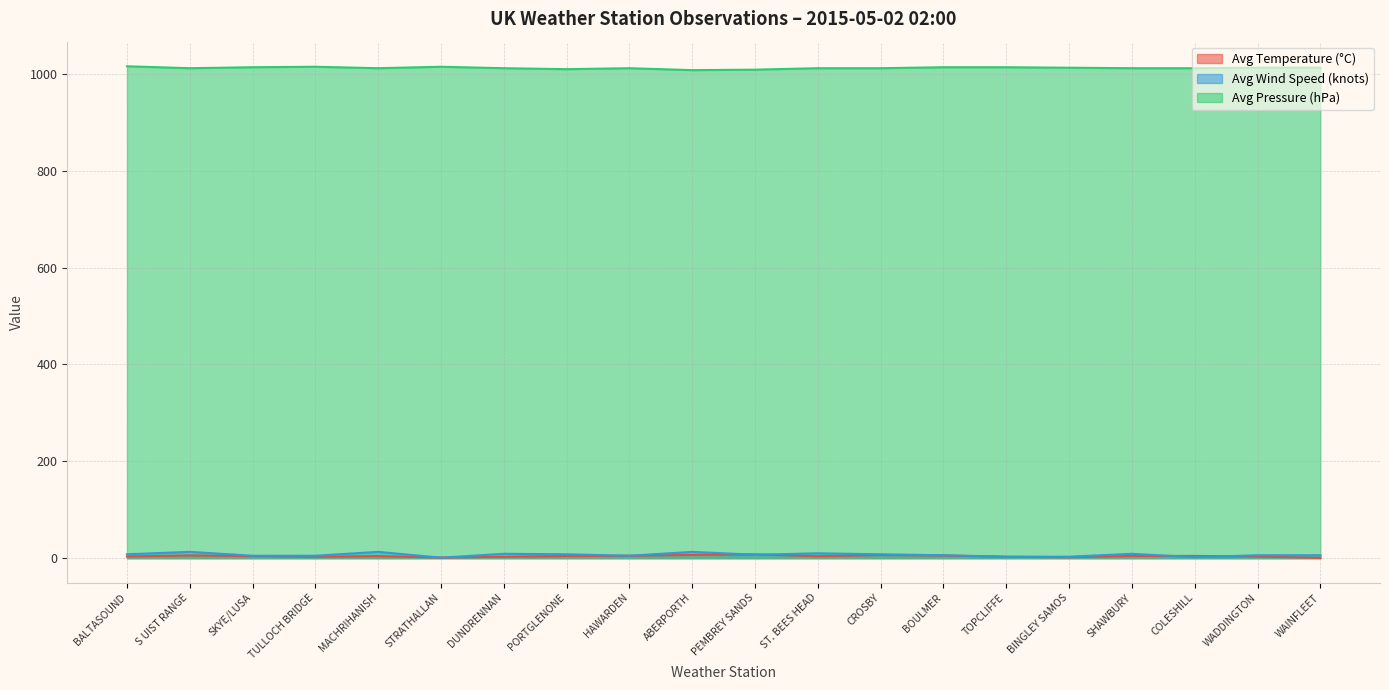

List the series in order of their peak value, lowest first.

Avg Temperature (°C), Avg Wind Speed (knots), Avg Pressure (hPa)